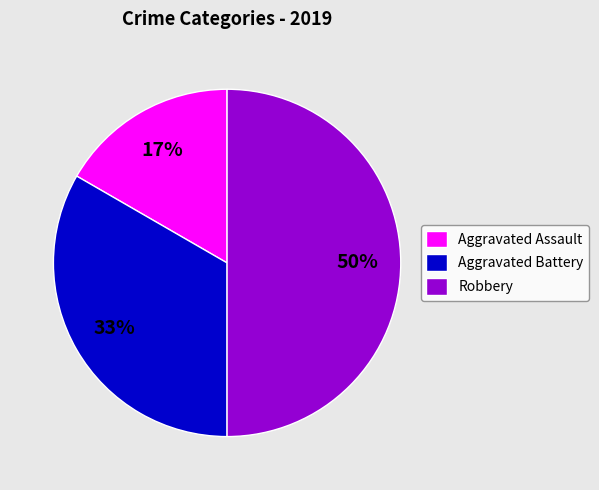

Does Aggravated Assault represent more than half of the total?

No